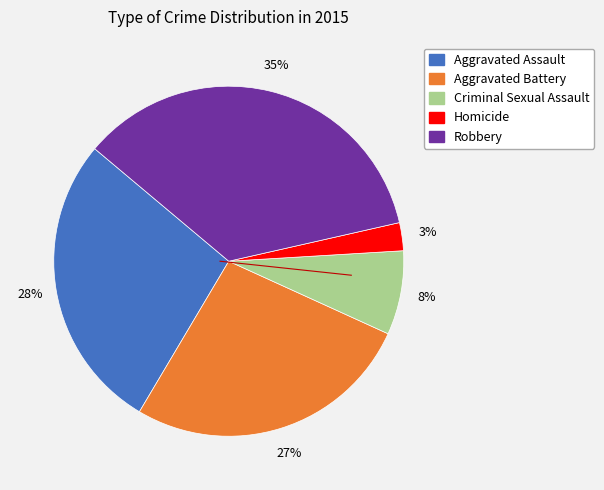

To the nearest percent, what is the average slice percentage?

20%